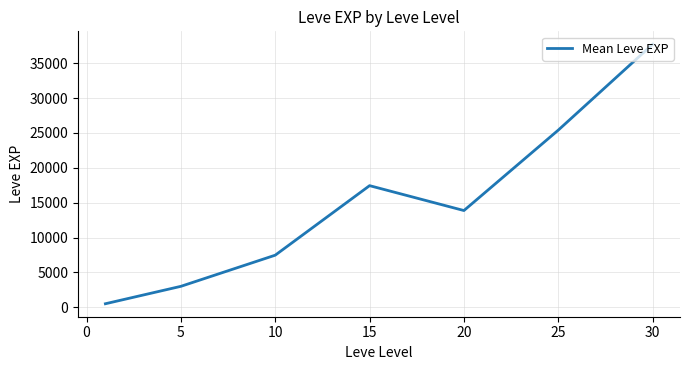

What is the difference between the maximum and minimum values?

37204.8